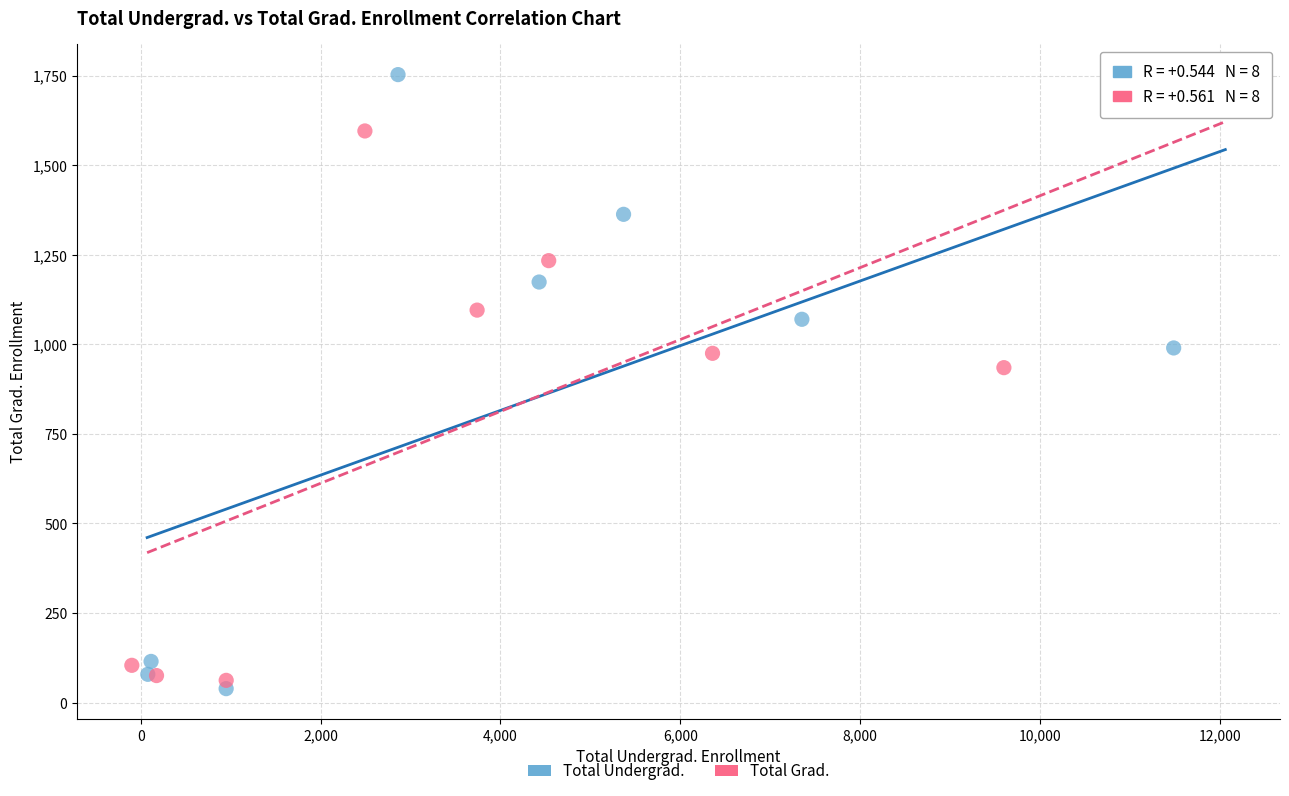

Which series reaches the maximum Y coordinate?

Total Undergrad.